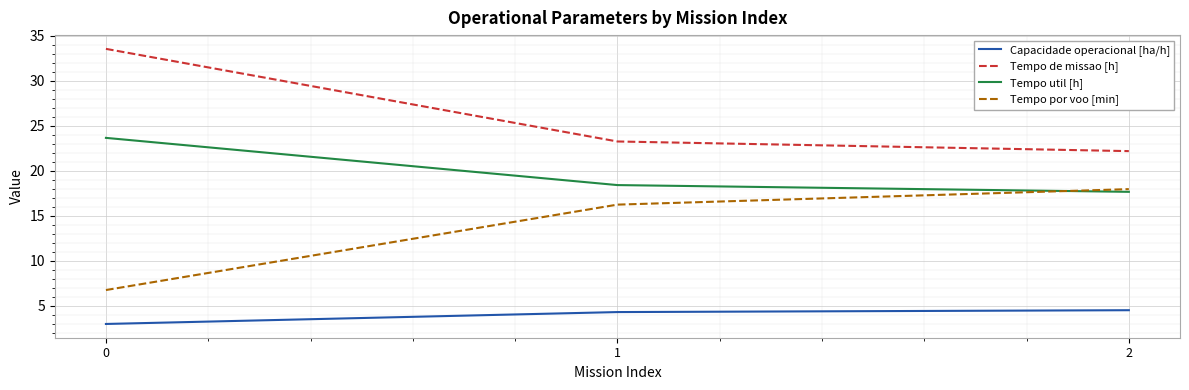

What is the total value across all series at 0?

66.9